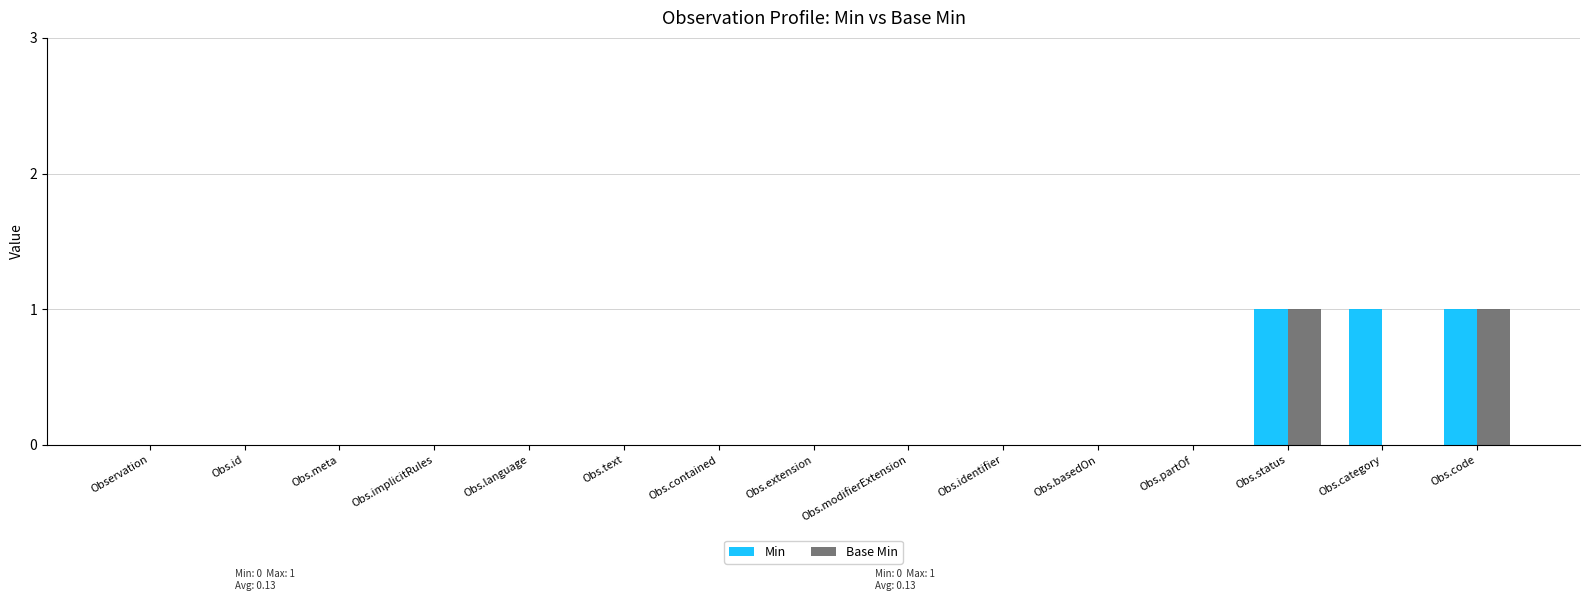

Reading left to right, list all the values displayed in this chart.

Min: 0	0	0	0	0	0	0	0	0	0	0	0	1	1	1
Base Min: 0	0	0	0	0	0	0	0	0	0	0	0	1	0	1